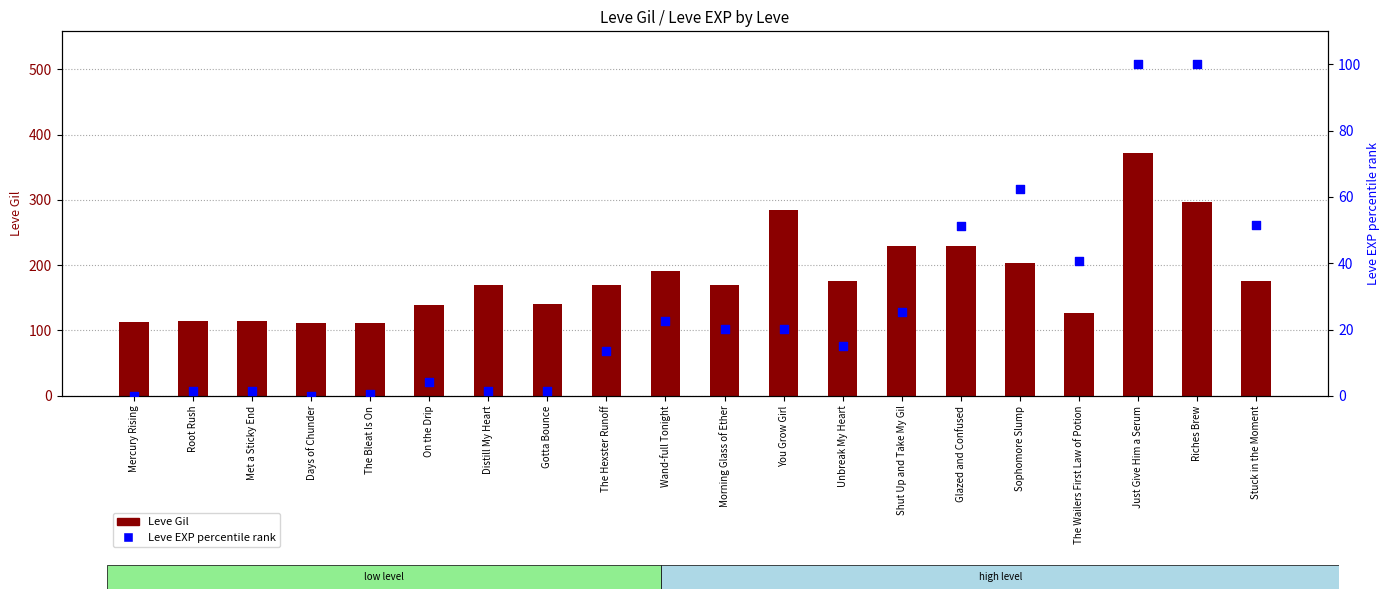

What are all the series names shown in the legend?

Leve Gil, Leve EXP (percentile)